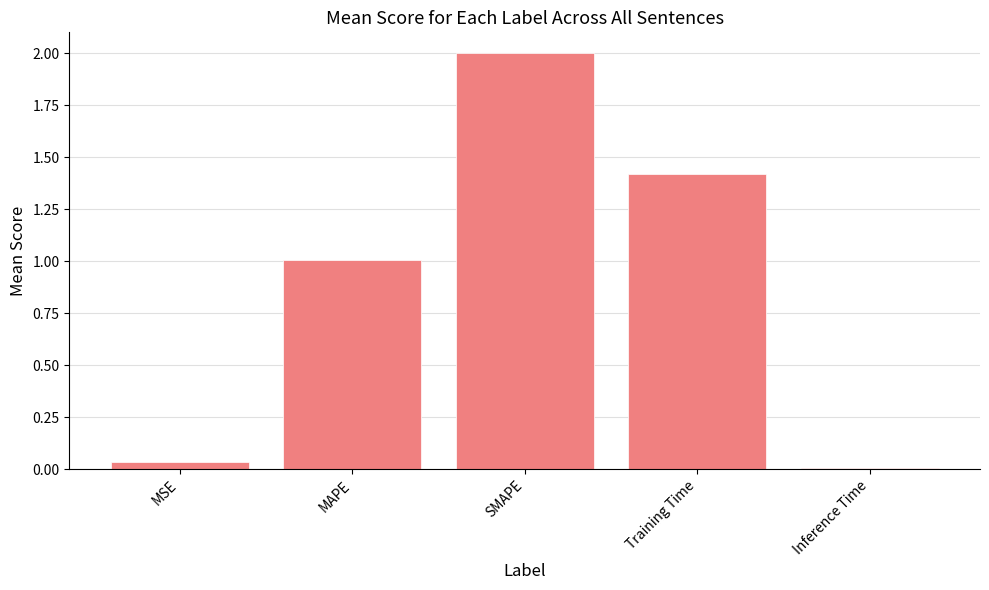

Are the bars horizontal?

No